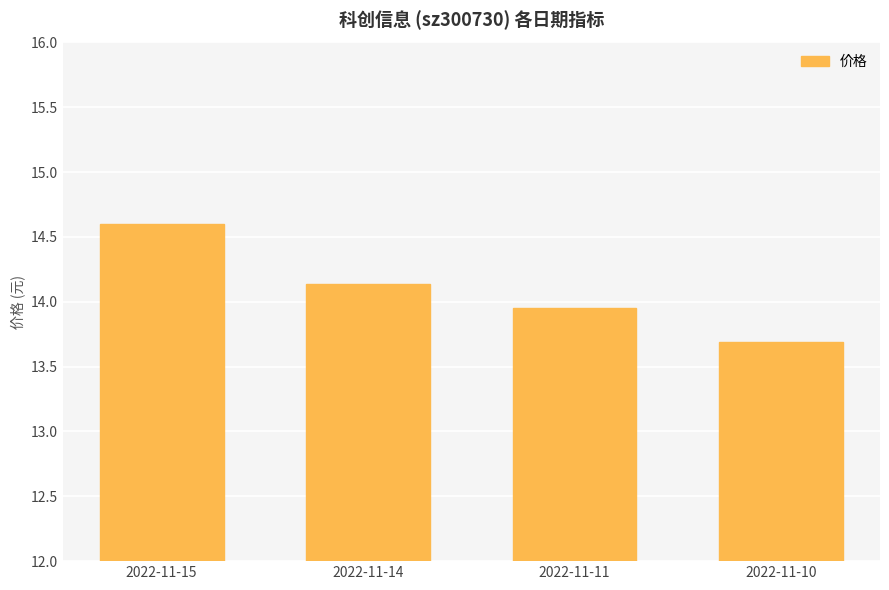

What is the ratio of the value at 2022-11-15 to the value at 2022-11-11?

1.0